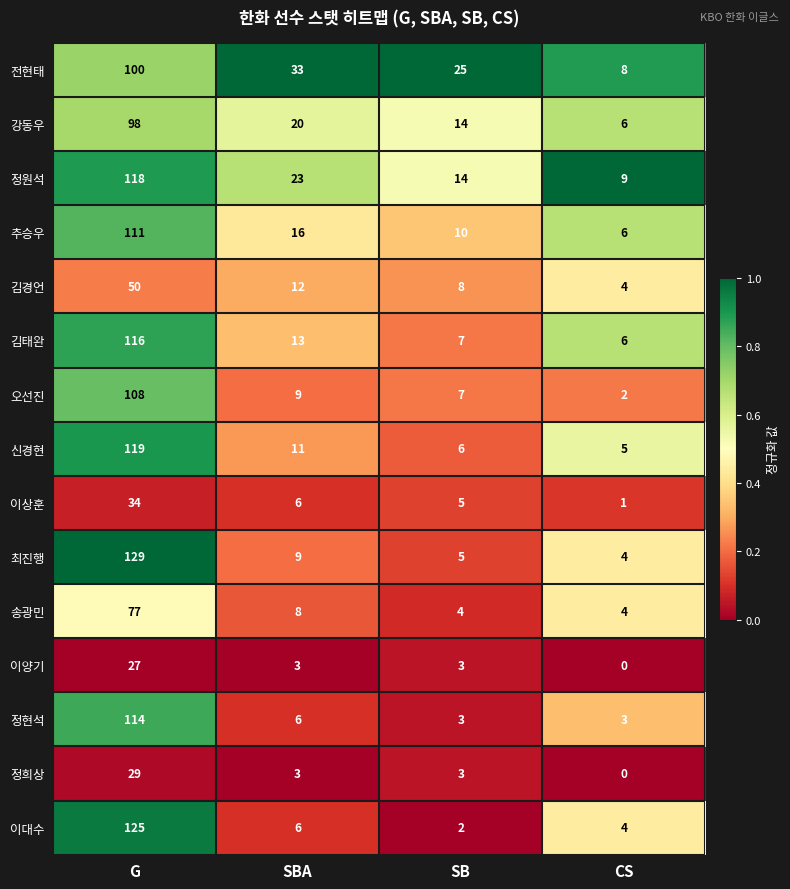

Where is 추승우 nearest to the value 58?

SBA